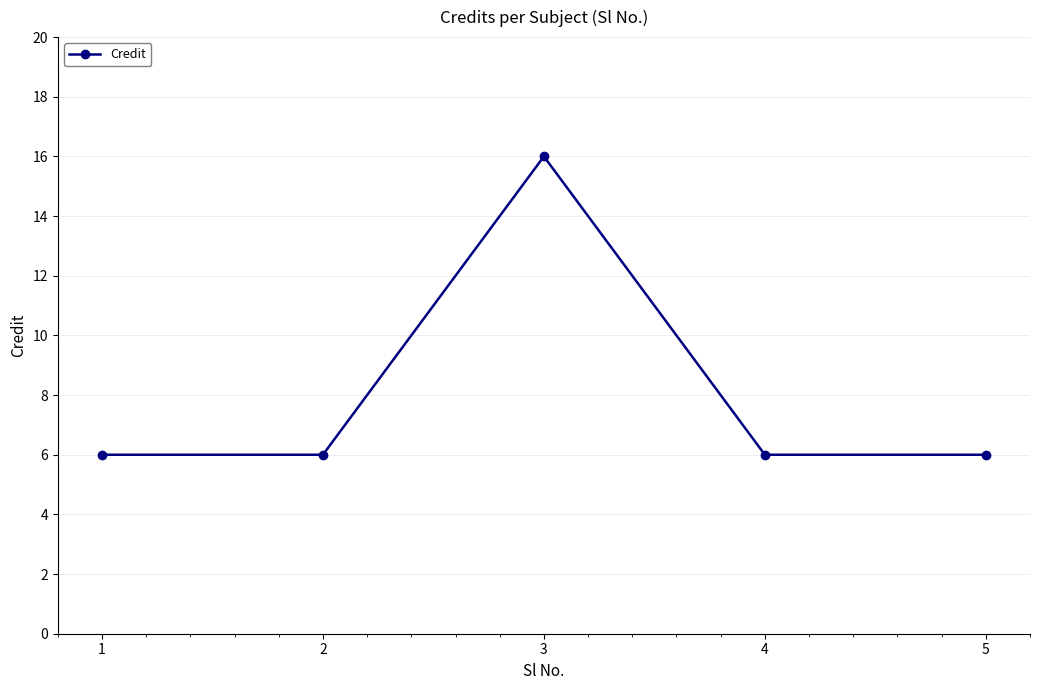

What is the value of the 4th point from the left?

6